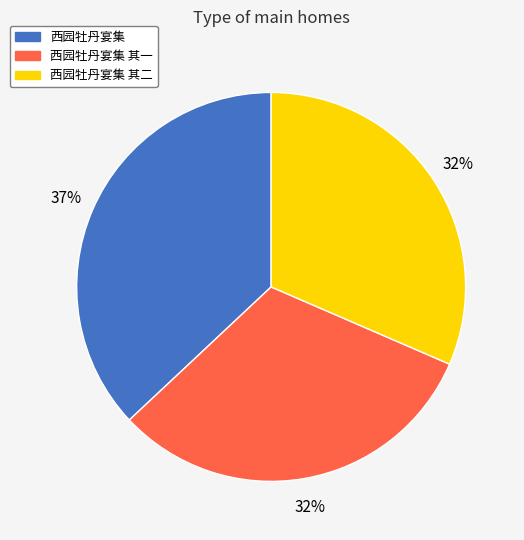

To the nearest percent, what is the average slice percentage?

33%